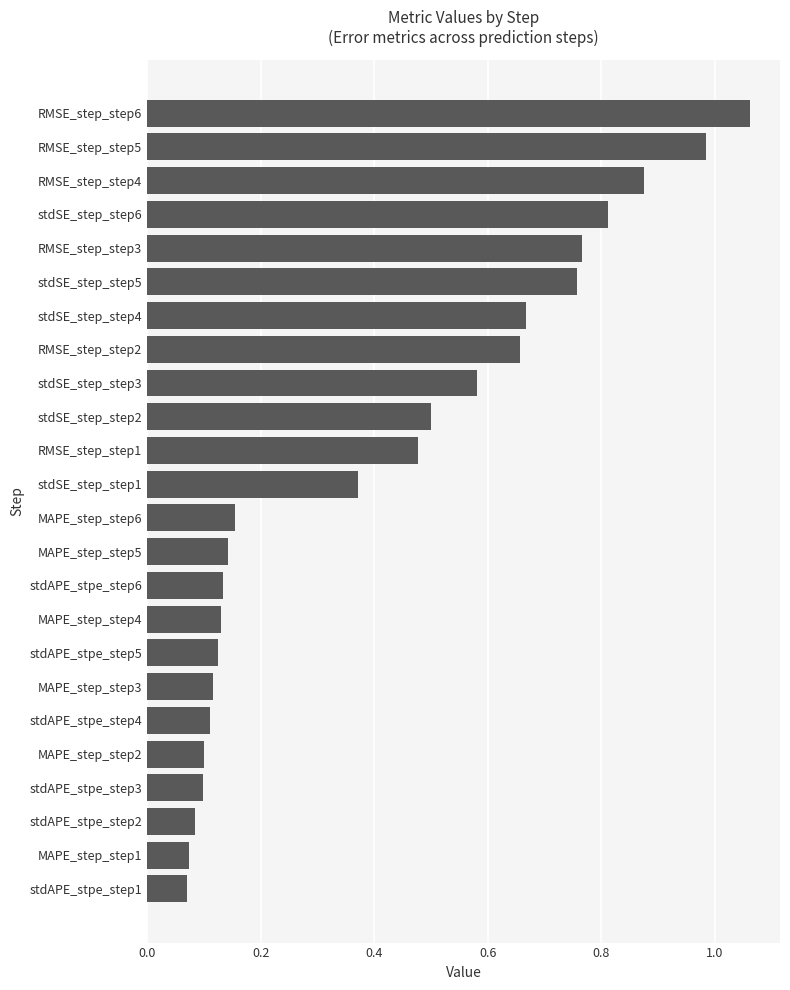

At which category does the chart reach its peak across all series?

RMSE_step_step6